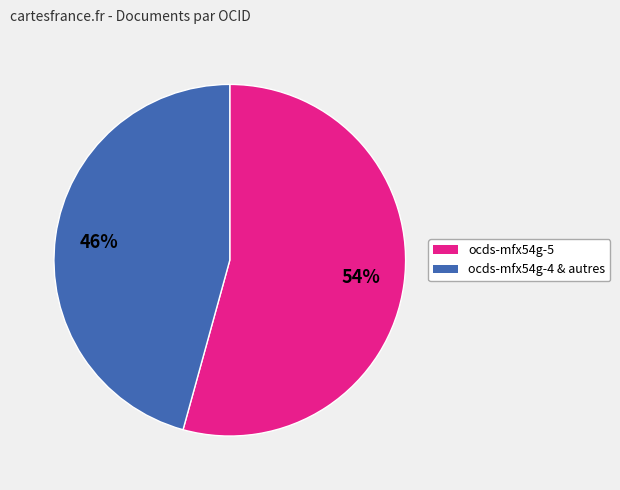

Is there a majority slice in this chart?

Yes